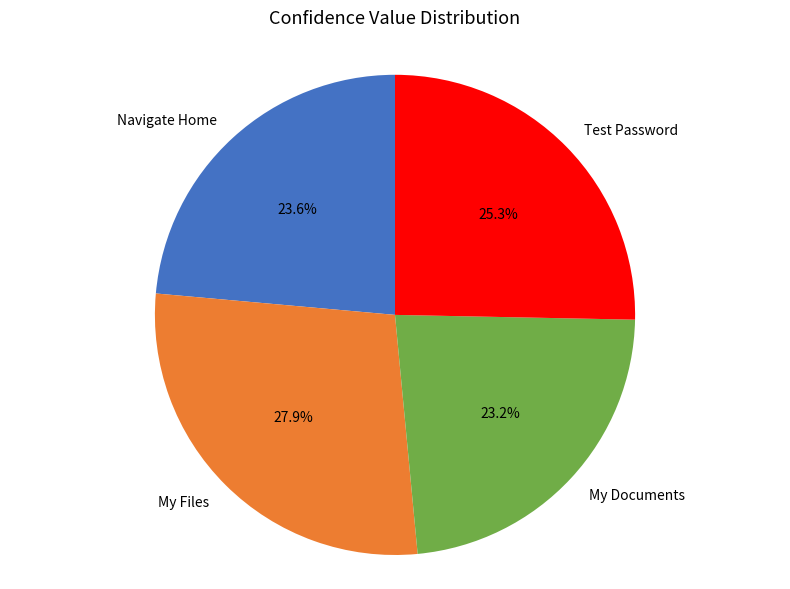

What is the ratio of the value at My Documents to the value at Test Password?

0.9